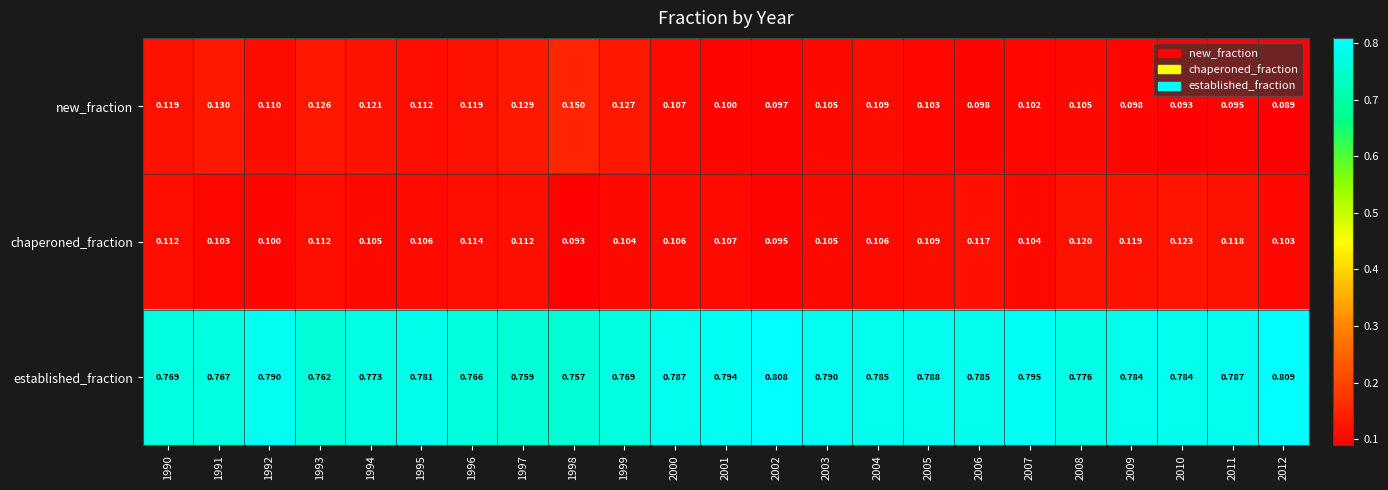

List the series in order of their peak value, lowest first.

chaperoned_fraction, new_fraction, established_fraction